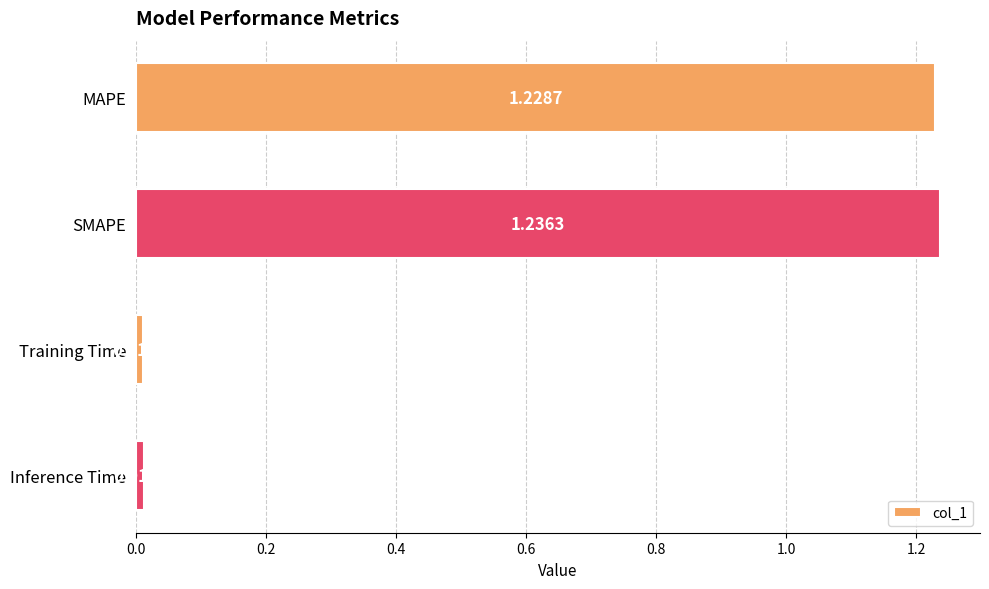

What is the label of the 3rd bar from the bottom?

SMAPE